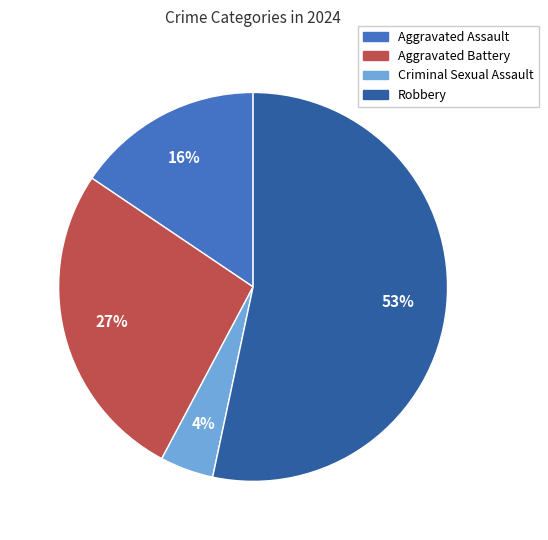

True or false: Aggravated Battery accounts for 27% of the total.

True